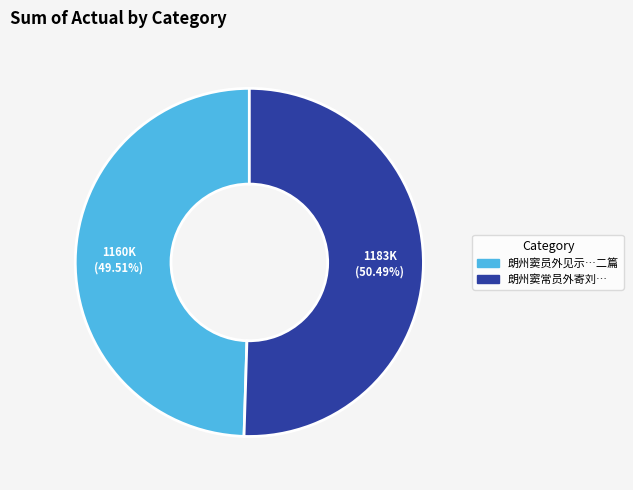

Does any single category account for the majority?

Yes